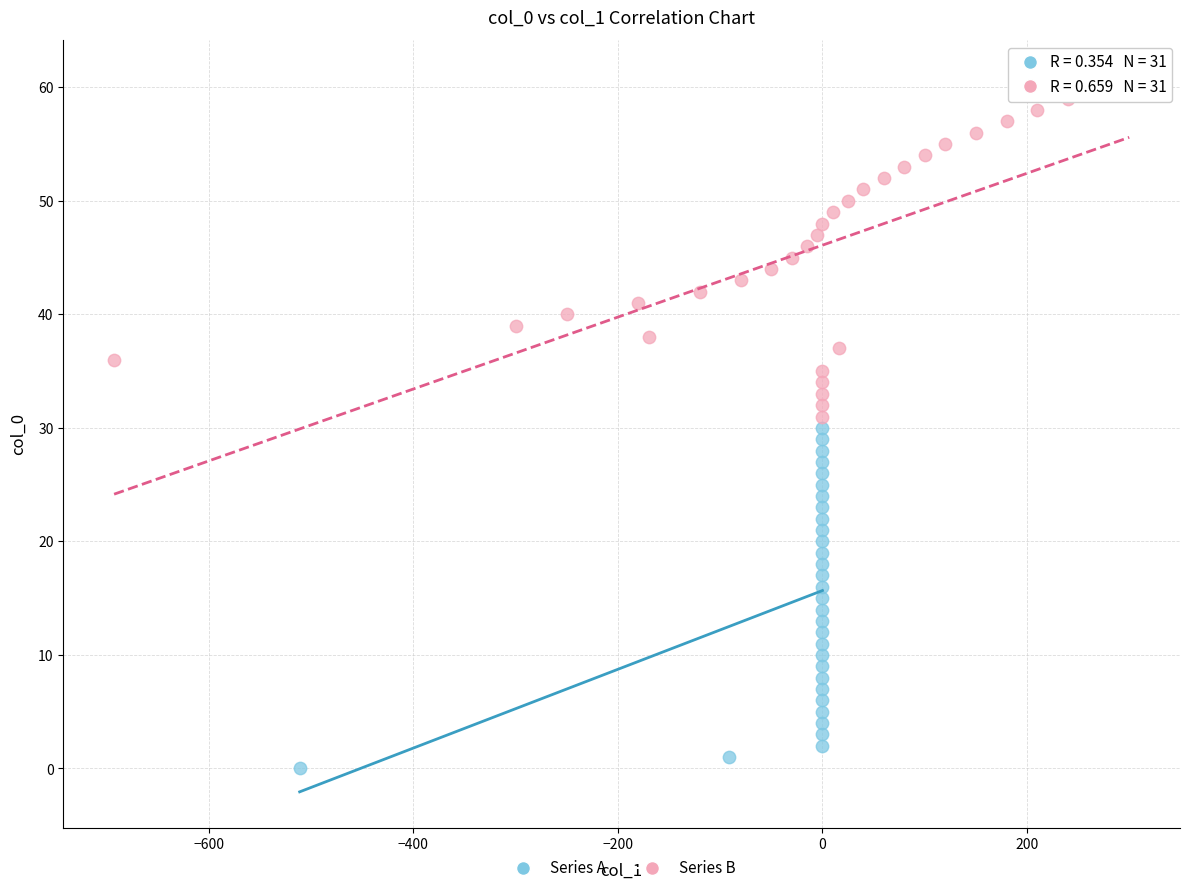

Which series reaches the maximum Y coordinate?

Series B